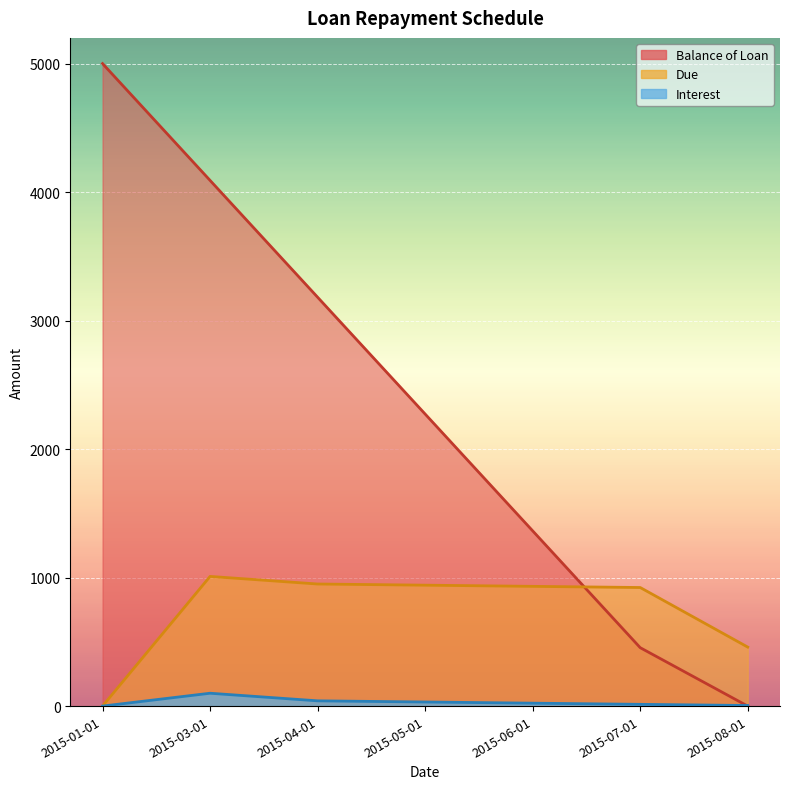

Is it true that Due equals -371.7 at 2015-01-01?

False